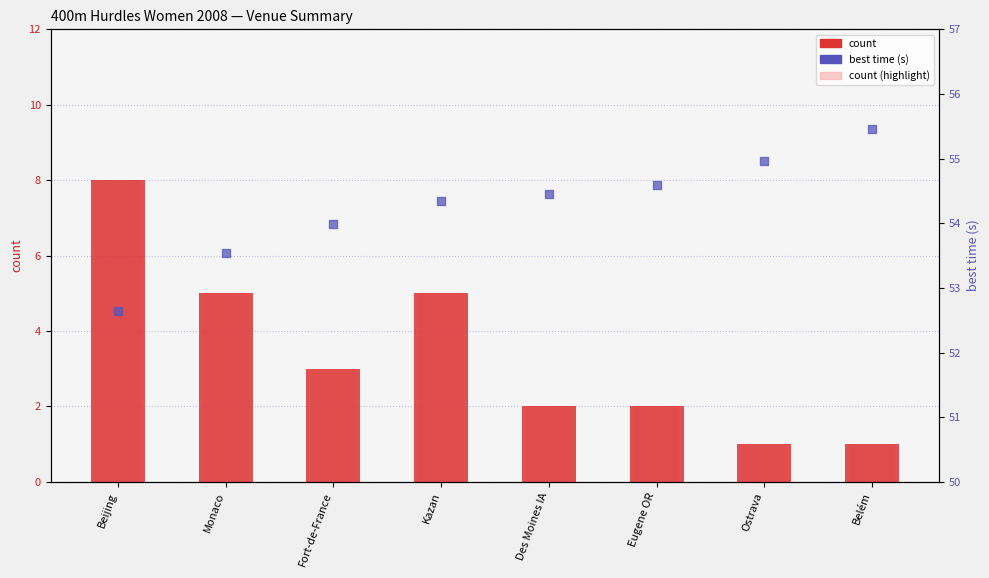

Which series reaches the minimum Y coordinate?

count